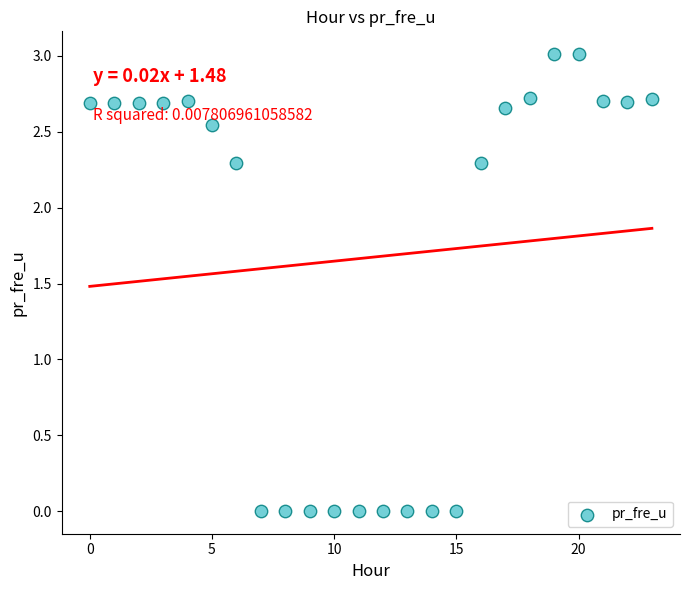

What is the range of Y values (max minus min)?

3.0